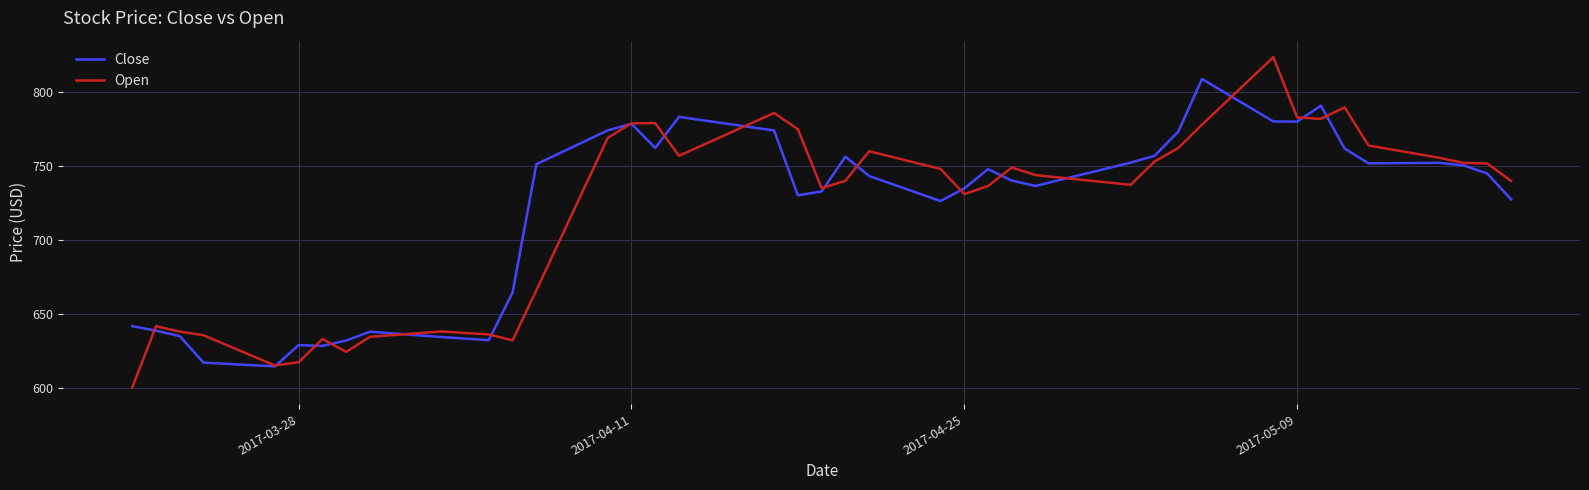

What is the greatest value displayed?

823.7